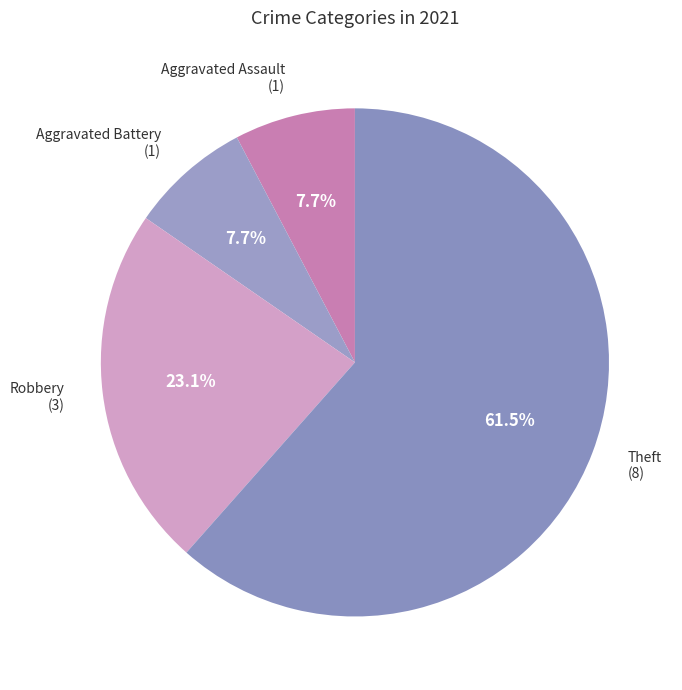

Which category has the biggest portion of the pie?

Theft